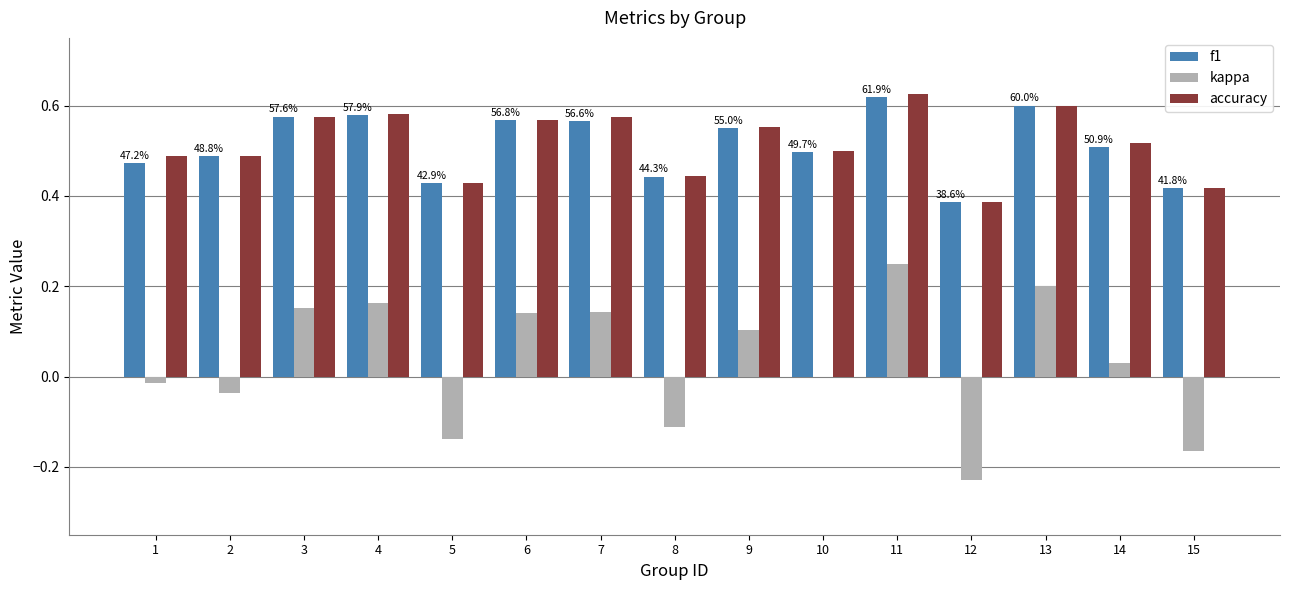

True or false: f1 has a value of 0.6 at 7.

True